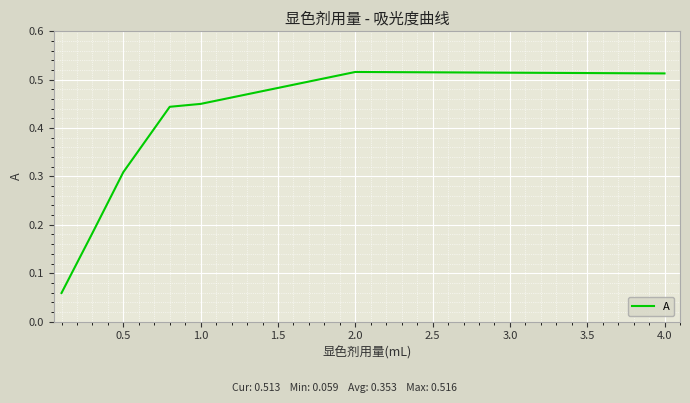

What is the sum of all values?

2.5